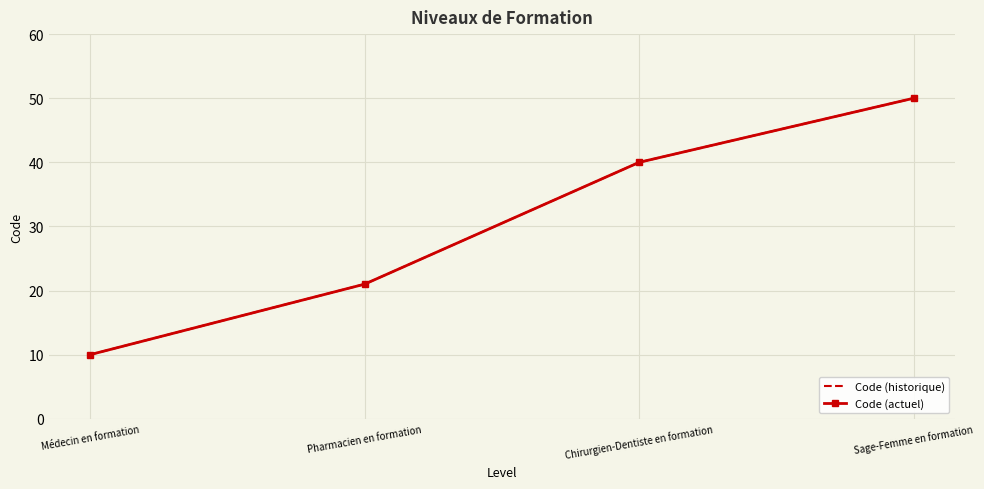

Is the value of Code (historique) at Chirurgien-Dentiste en formation greater than the value of Code (actuel) at Sage-Femme en formation?

No